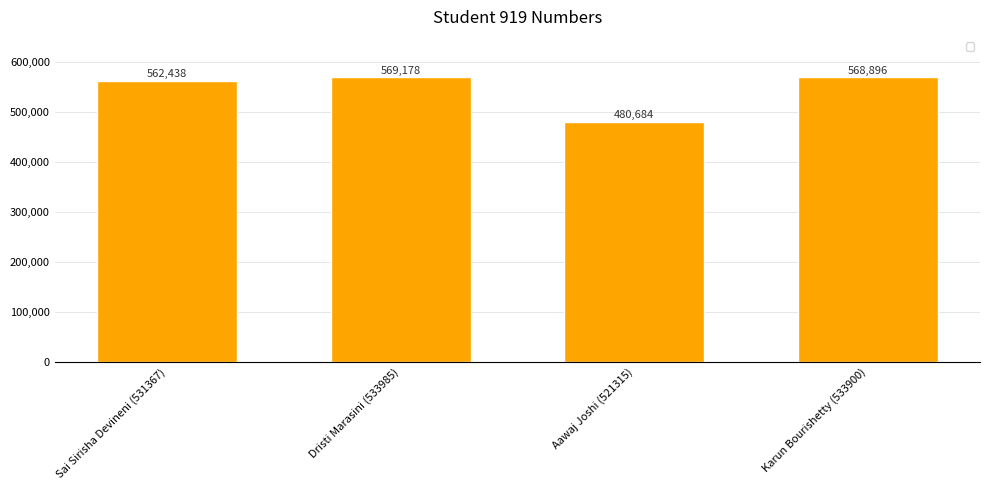

List the labels in order of value, smallest first.

Aawaj Joshi (521315), Sai Sirisha Devineni (531367), Karun Bourishetty (533900), Dristi Marasini (533985)